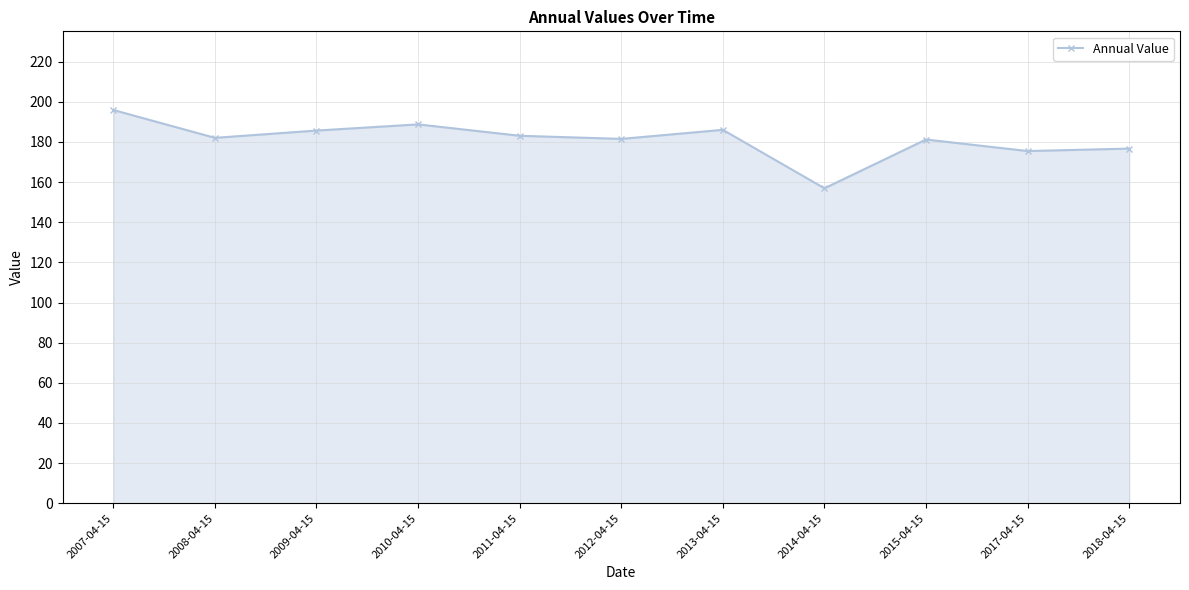

At which label does the data first exceed 182?

2007-04-15